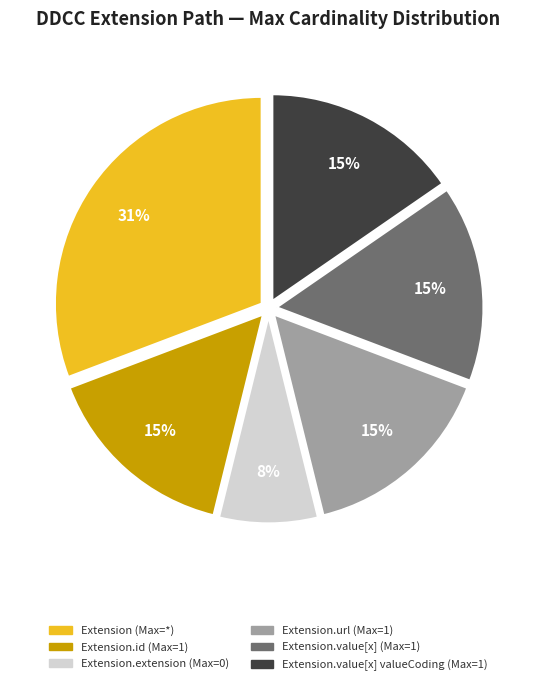

To the nearest percent, what is the average slice percentage?

17%